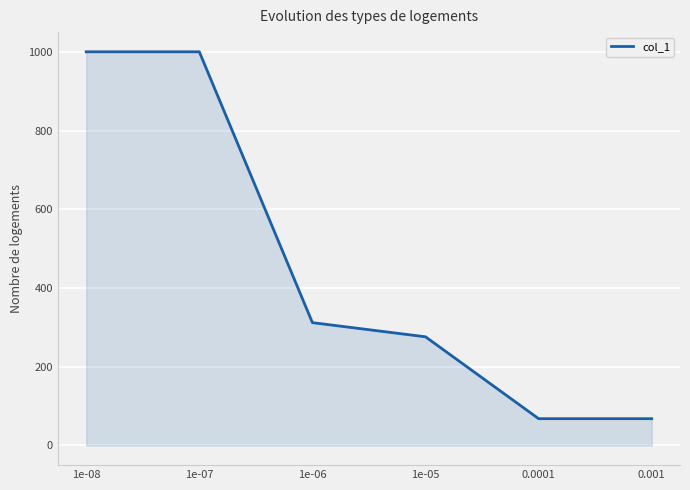

True or false: the data has more than 2 interior local peaks.

False